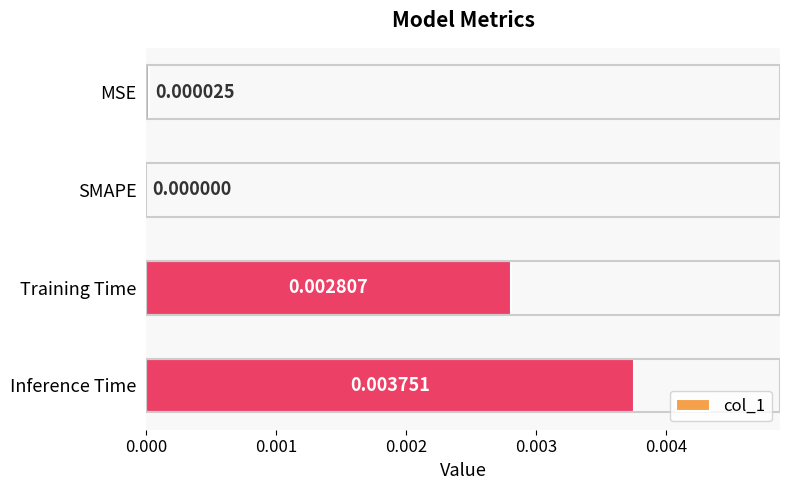

Are the bars horizontal?

Yes